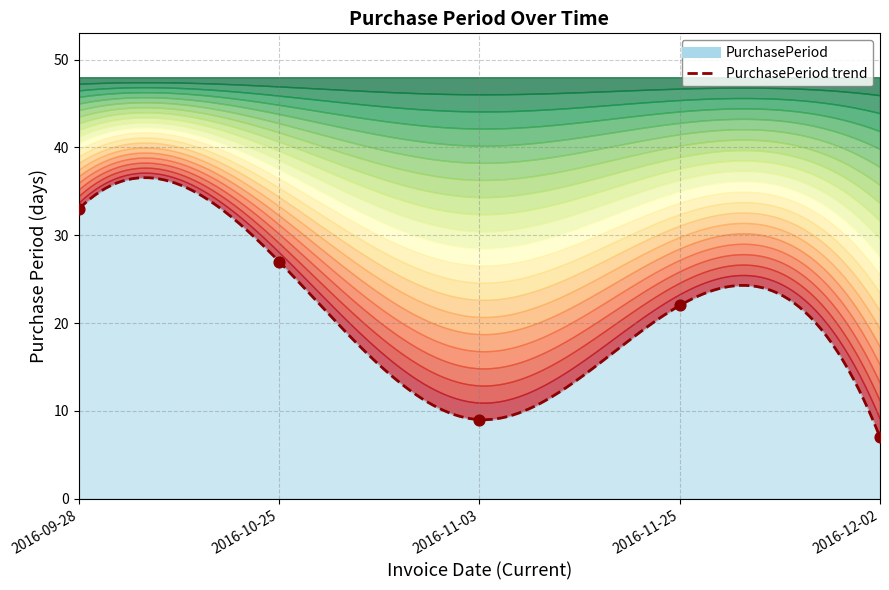

Approximately how many times larger is the value at 2016-11-25 compared to 2016-11-03?

2.4